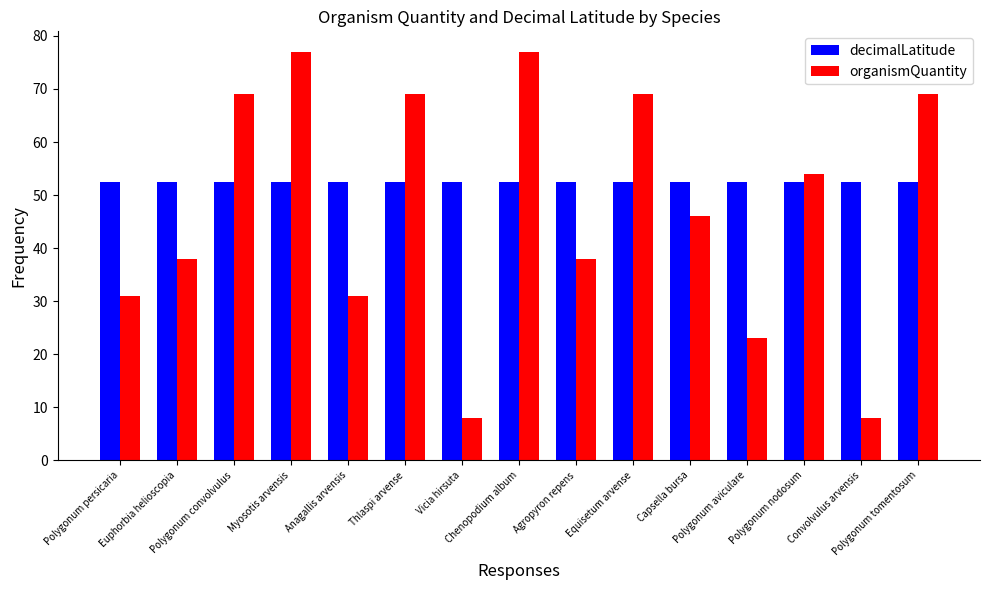

At Polygonum tomentosum, list the series in order from largest to smallest.

organismQuantity, decimalLatitude